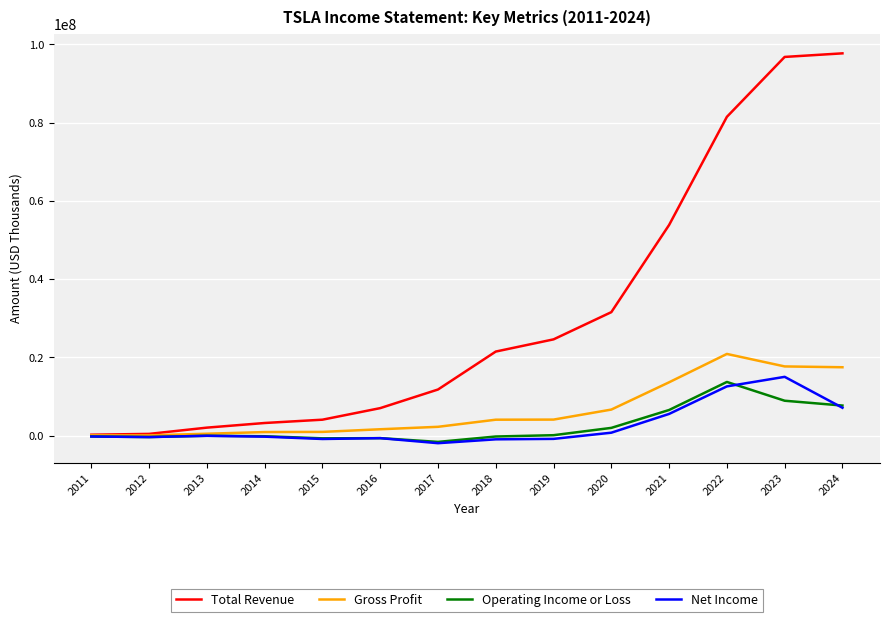

How many categories are shown in the chart?

14